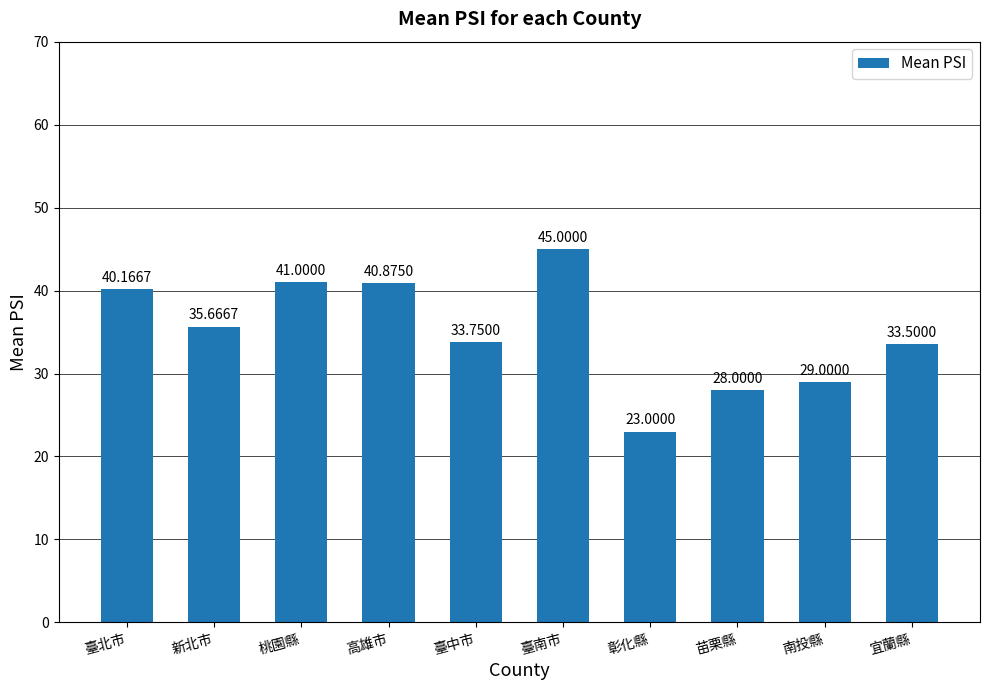

Read the value at 新北市.

35.7